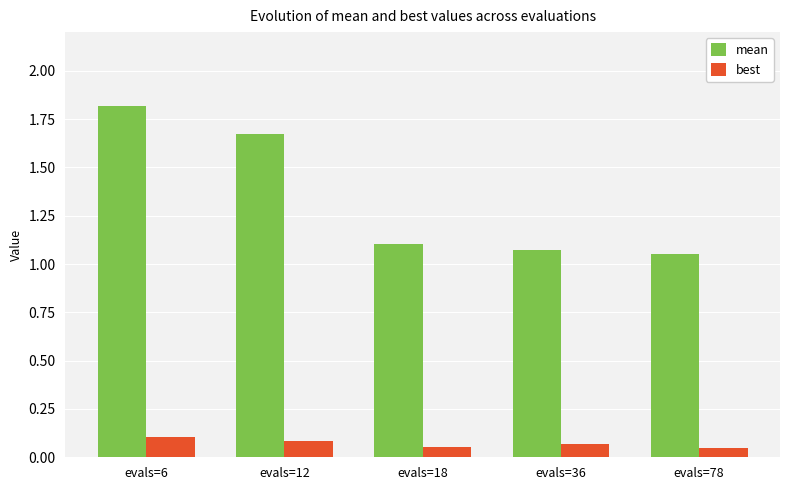

True or false: best has a value of 0.2 at evals=6.

False